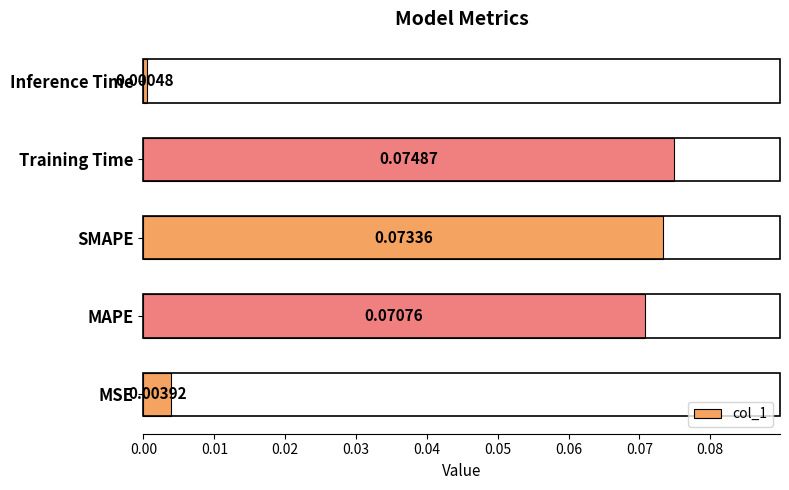

How many categories are shown in the chart?

5